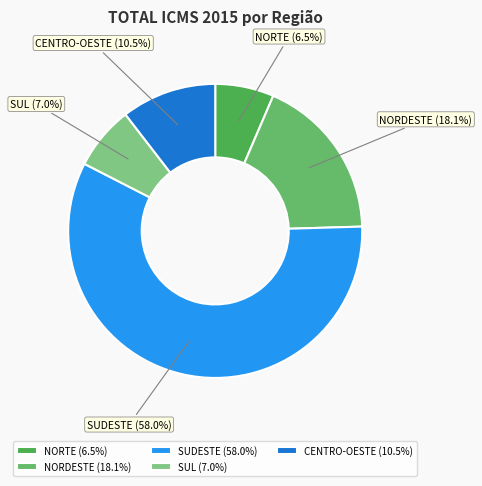

Does SUDESTE represent more than half of the total?

Yes